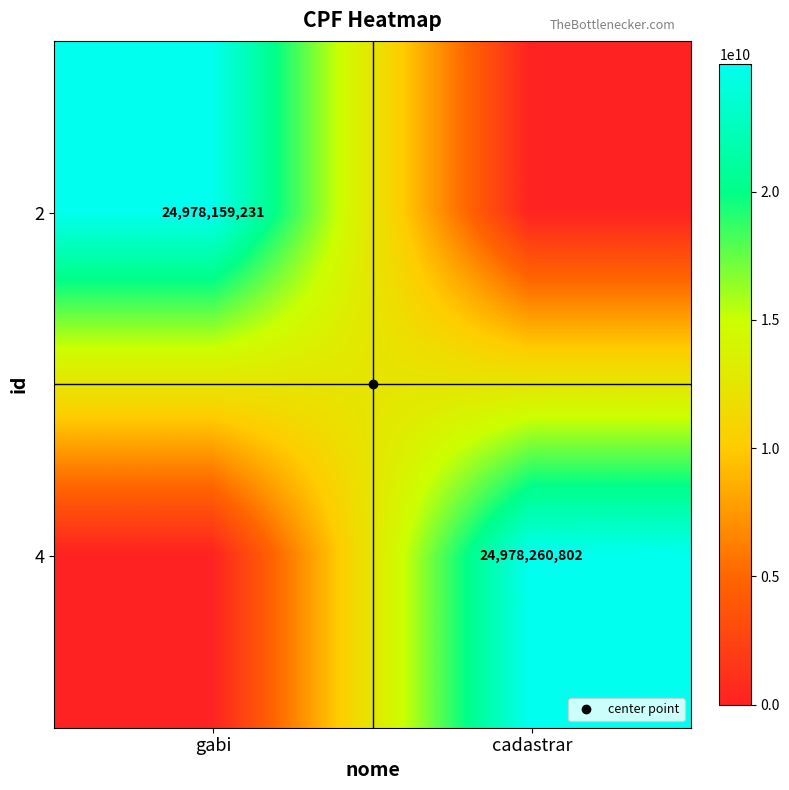

At which label does 2 reach its minimum?

cadastrar